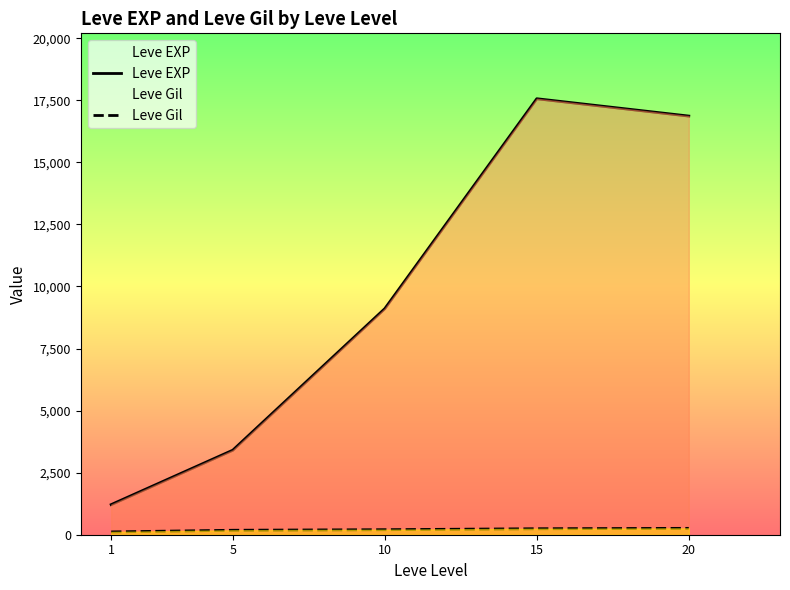

Rank the categories by Leve Gil value from lowest to highest.

1, 5, 10, 15, 20